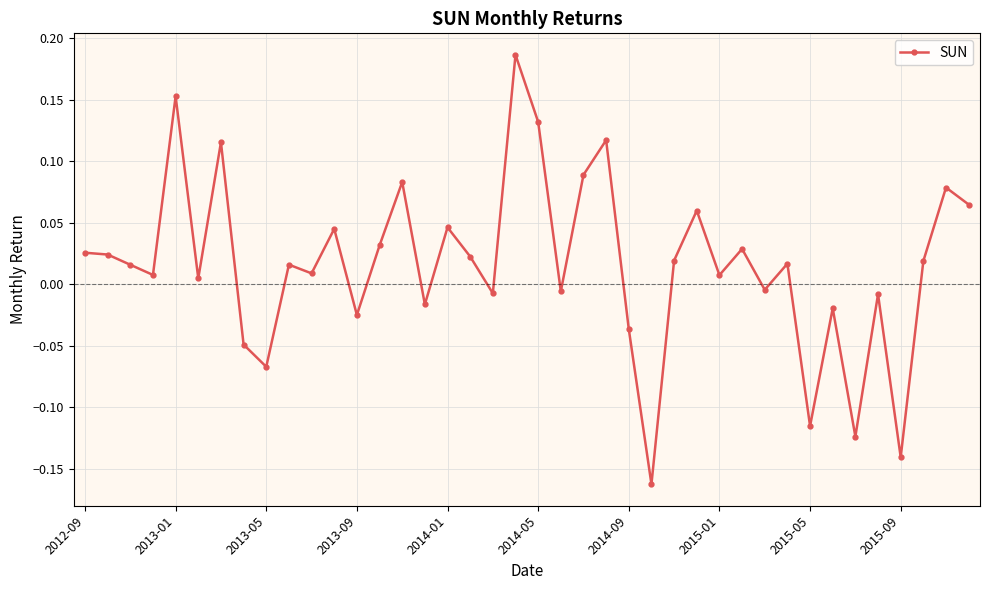

How many points are lower than both their immediate neighbors (excluding endpoints)?

14